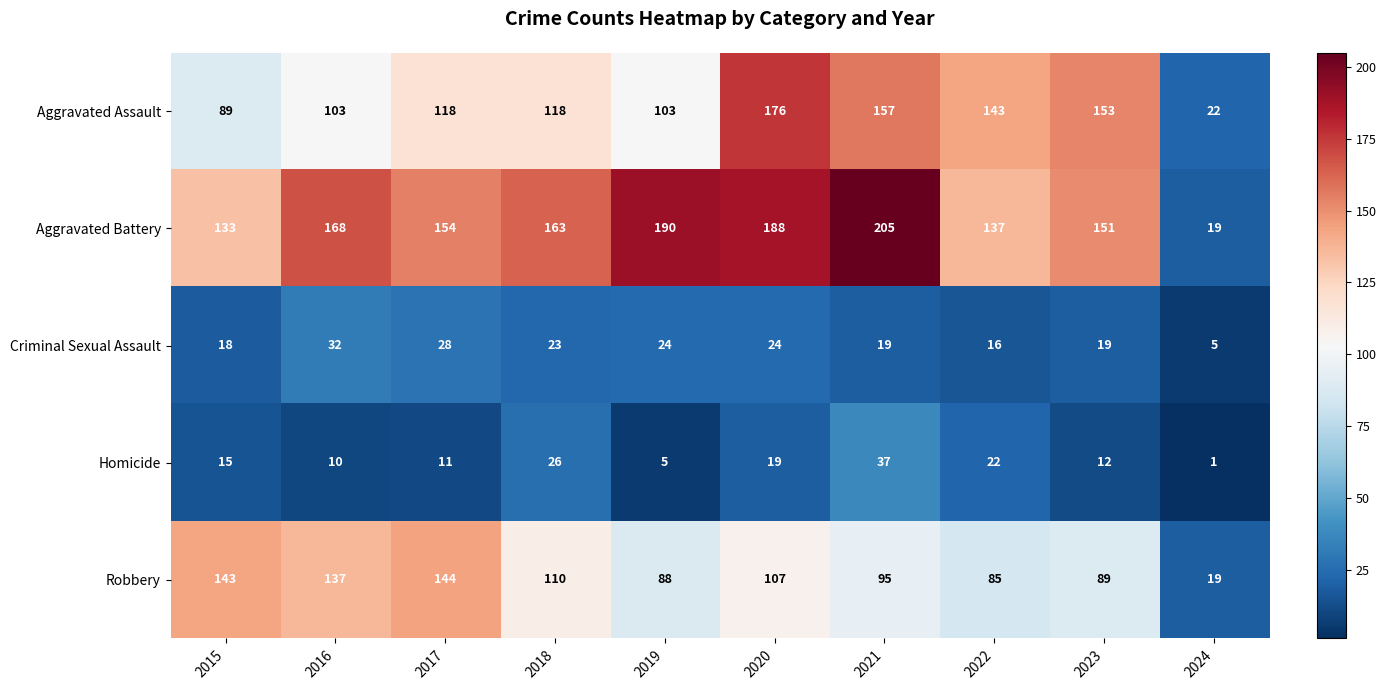

Between 2020 and 2024, which series saw the biggest shift?

Aggravated Battery